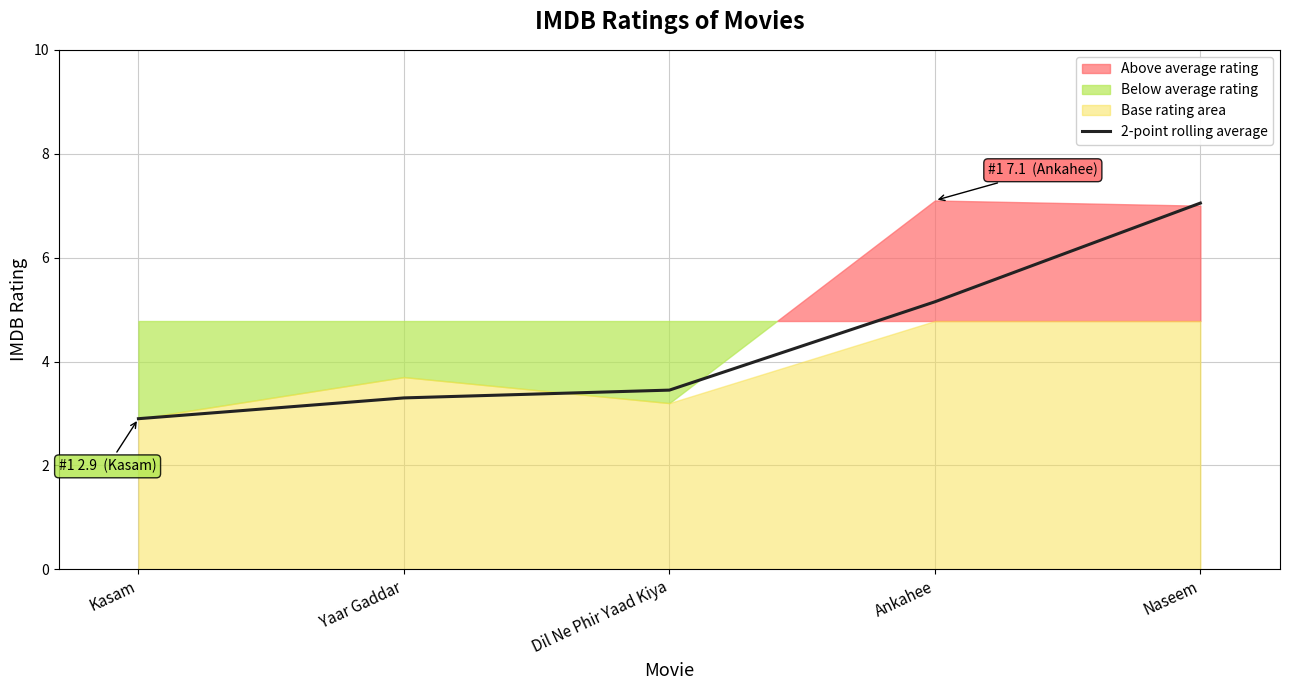

What position from the right is Kasam?

5